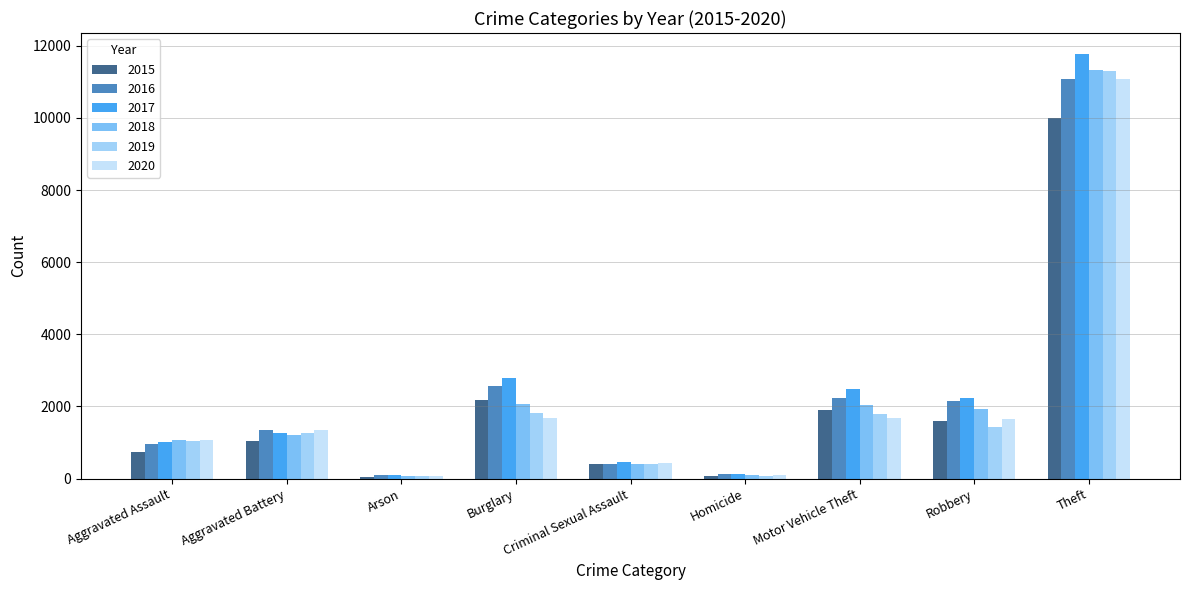

What is the sum of all 2019 values?

19168